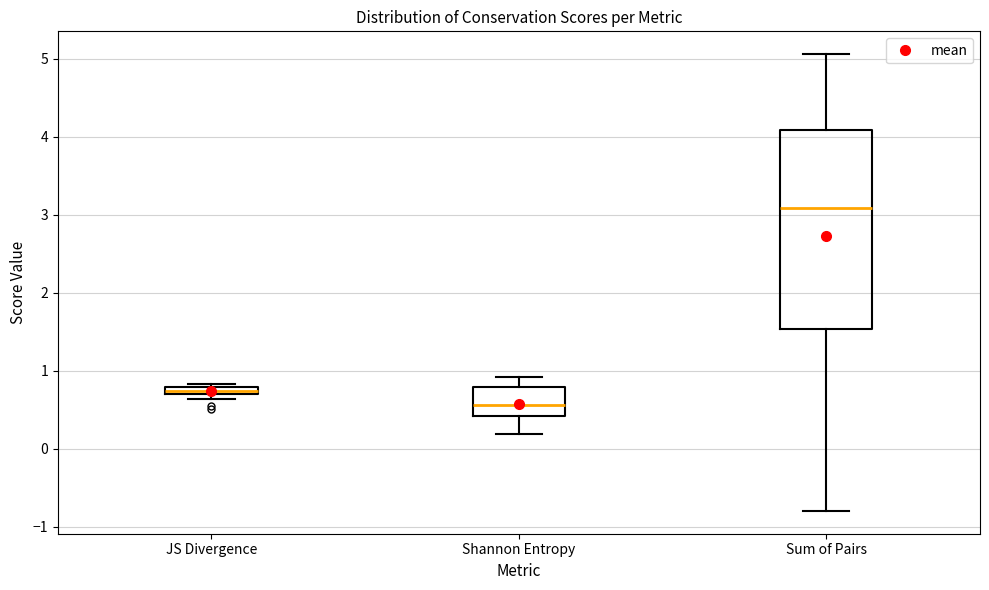

Where is the upper edge of the box for JS Divergence on the y-axis? The values are not printed on the chart, so give them approximately, as read against the axis.

0.8